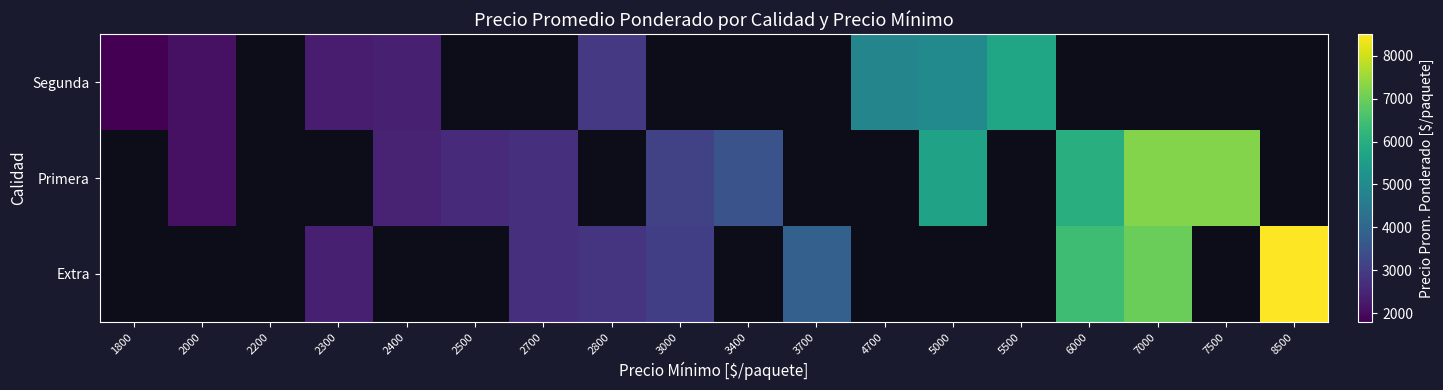

What is the greatest value displayed?

8500.0